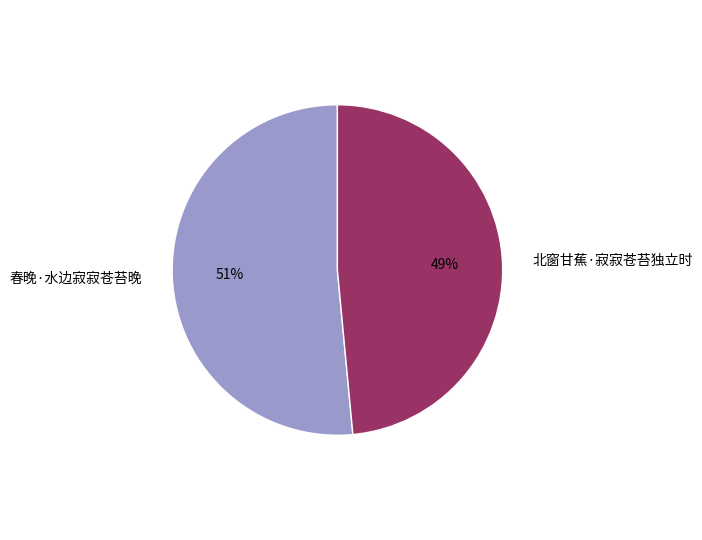

To the nearest percent, what percentage of the pie is 北窗甘蕉·寂寂苍苔独立时?

49%